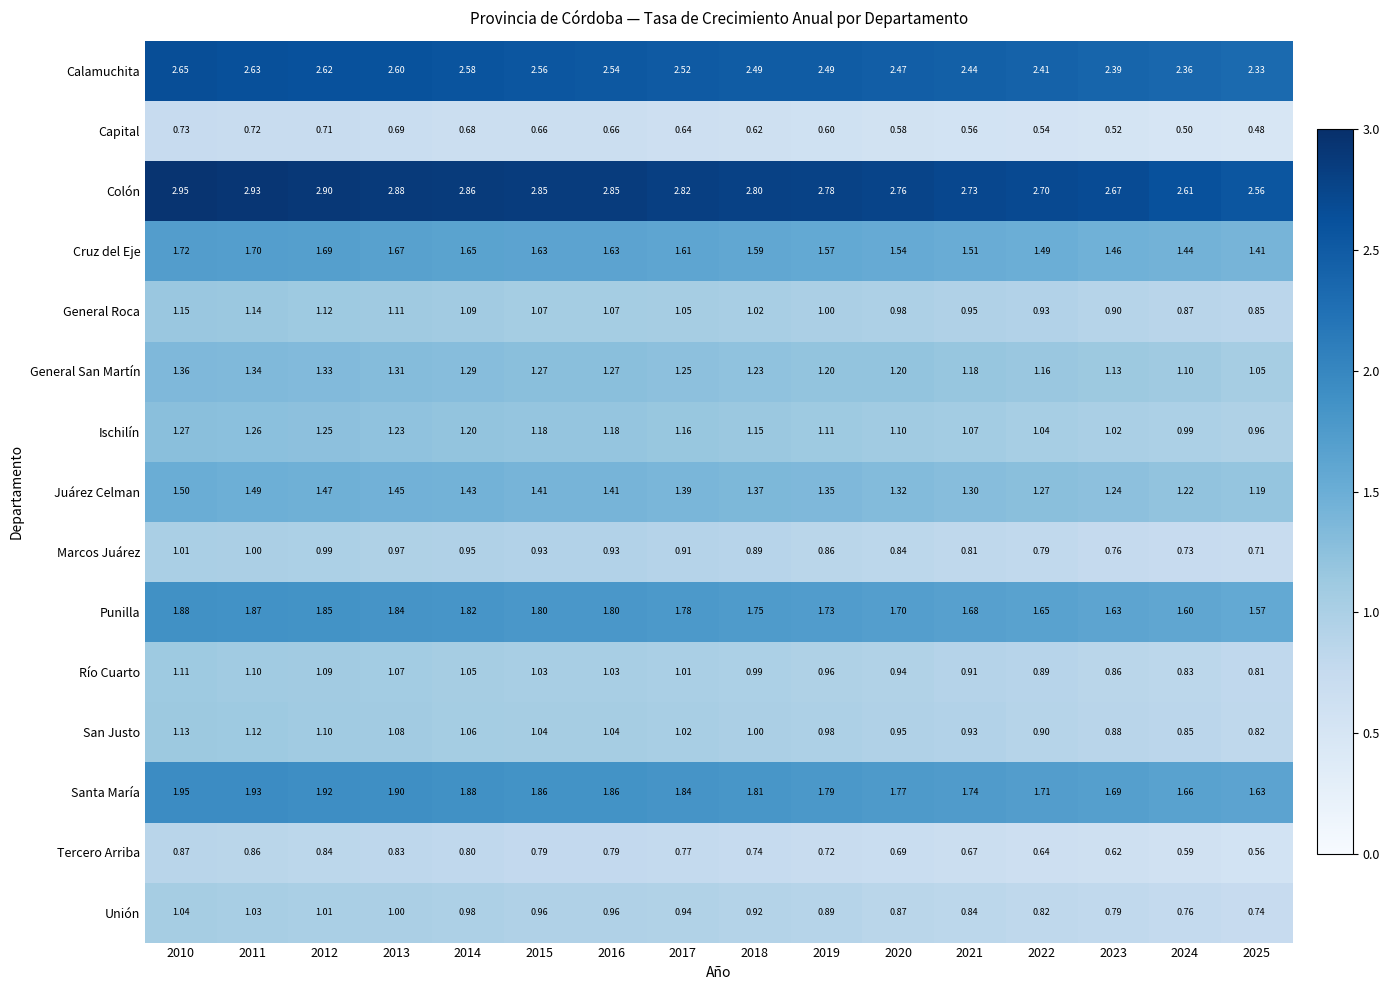

List the series in order of their peak value, lowest first.

Capital, Tercero Arriba, Marcos Juárez, Unión, Río Cuarto, San Justo, General Roca, Ischilín, General San Martín, Juárez Celman, Cruz del Eje, Punilla, Santa María, Calamuchita, Colón